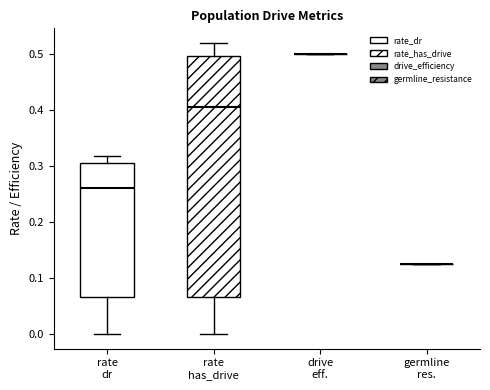

Which box is the tallest, from its lower edge to its upper edge?

rate has_drive